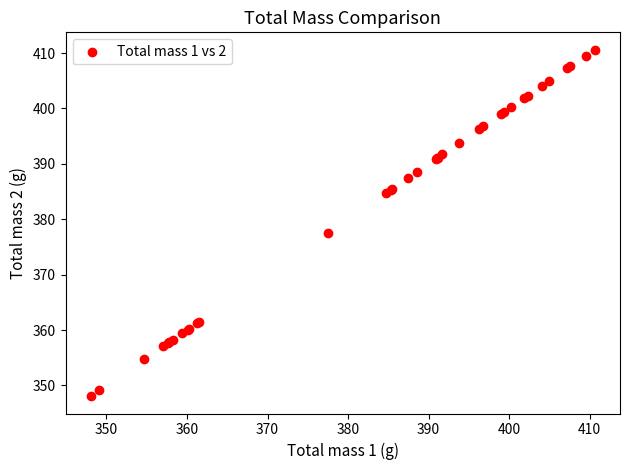

What Y value in the scatter plot is closest to 379?

377.5